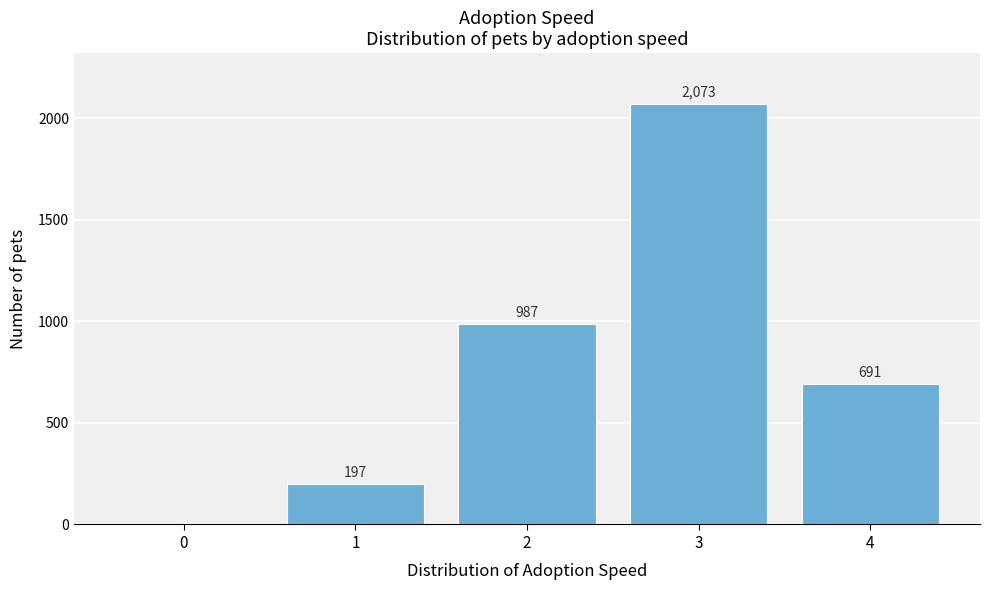

Reading left to right, extract all data points from this chart.

0=0	1=197	2=987	3=2073	4=691